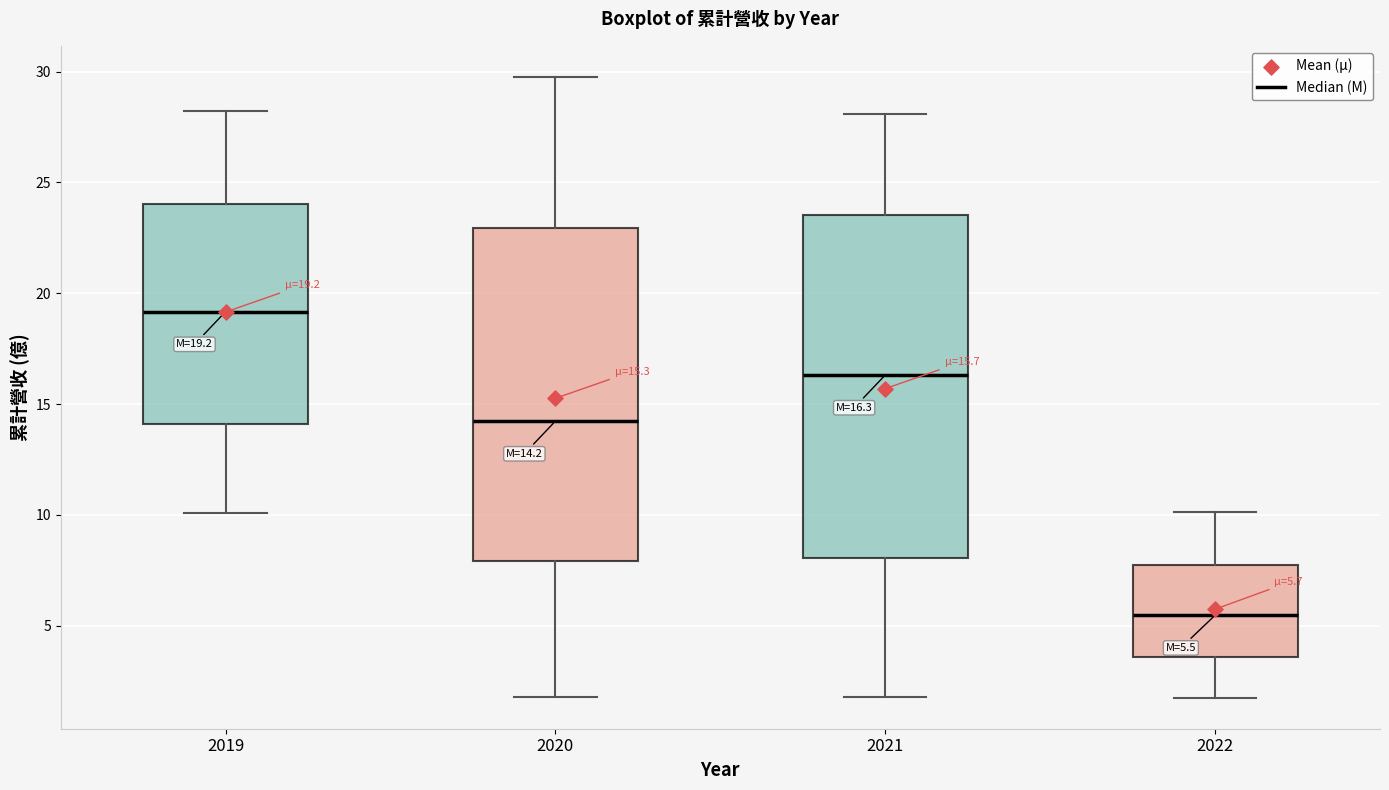

Which box has the highest median line?

2019